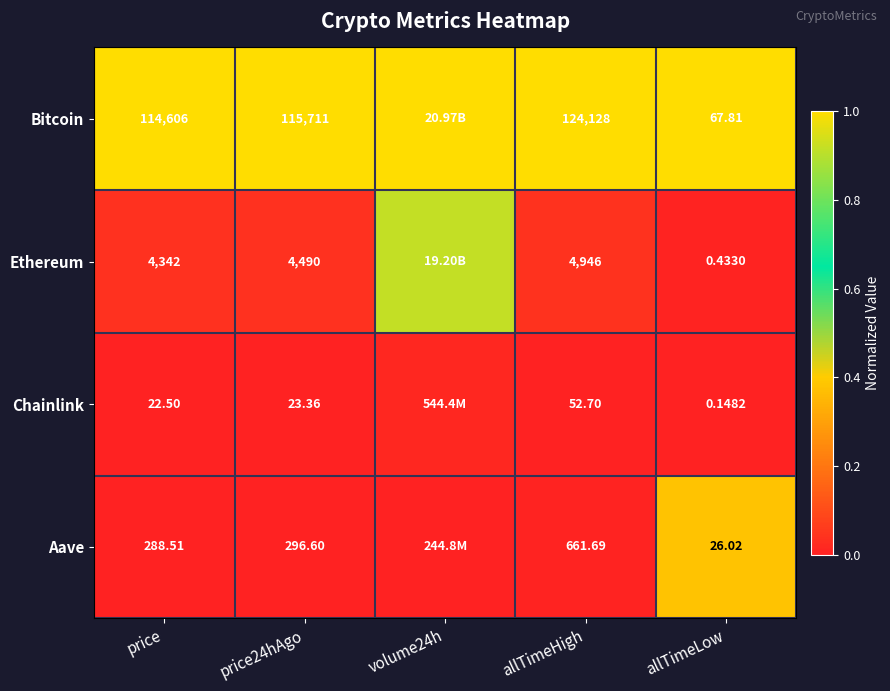

Which series changed the most between price24hAgo and allTimeLow?

Bitcoin